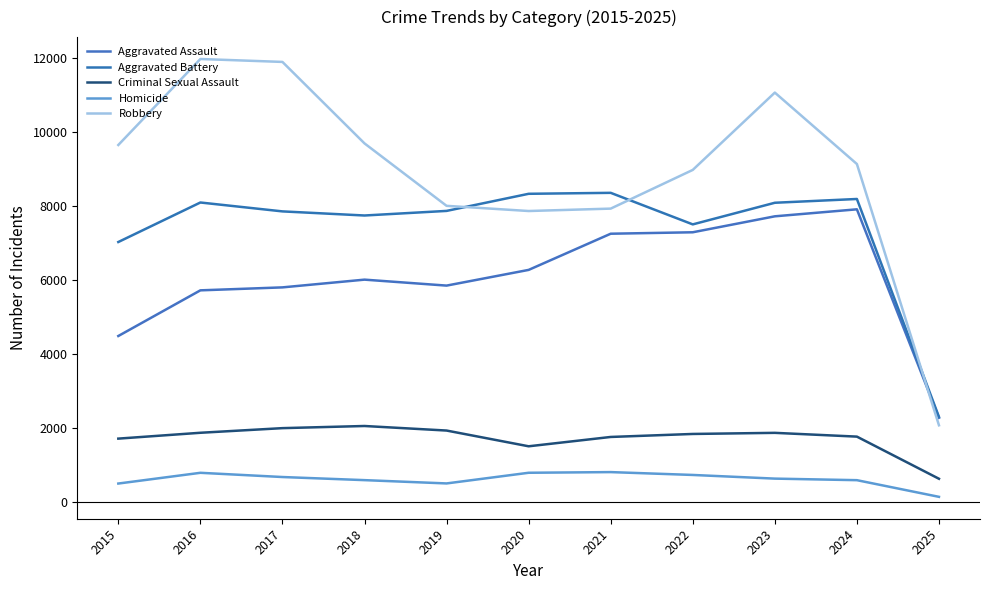

True or false: Criminal Sexual Assault and Homicide cross at least once.

False